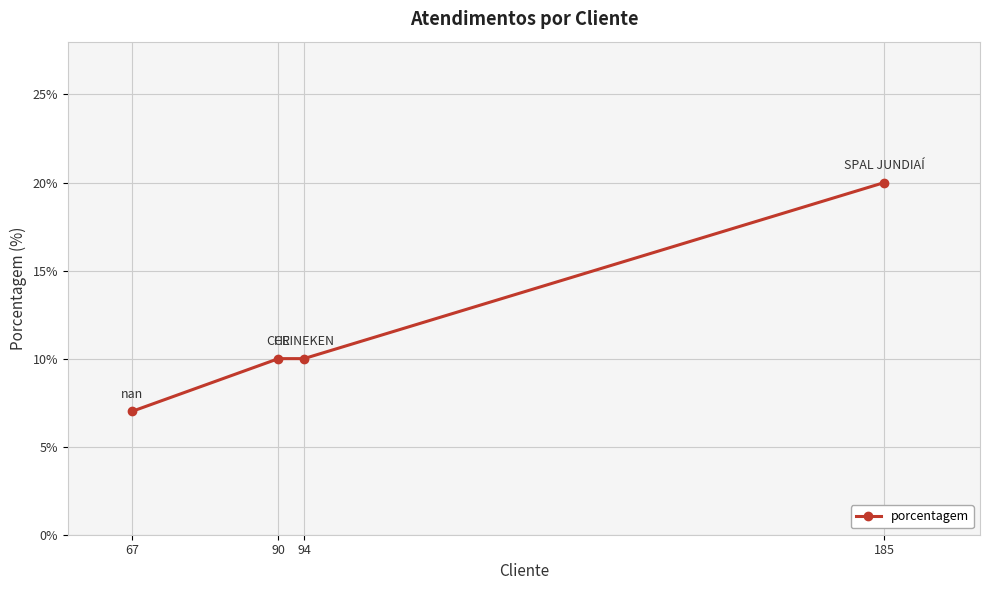

What is the value of the 4th point from the left?

20